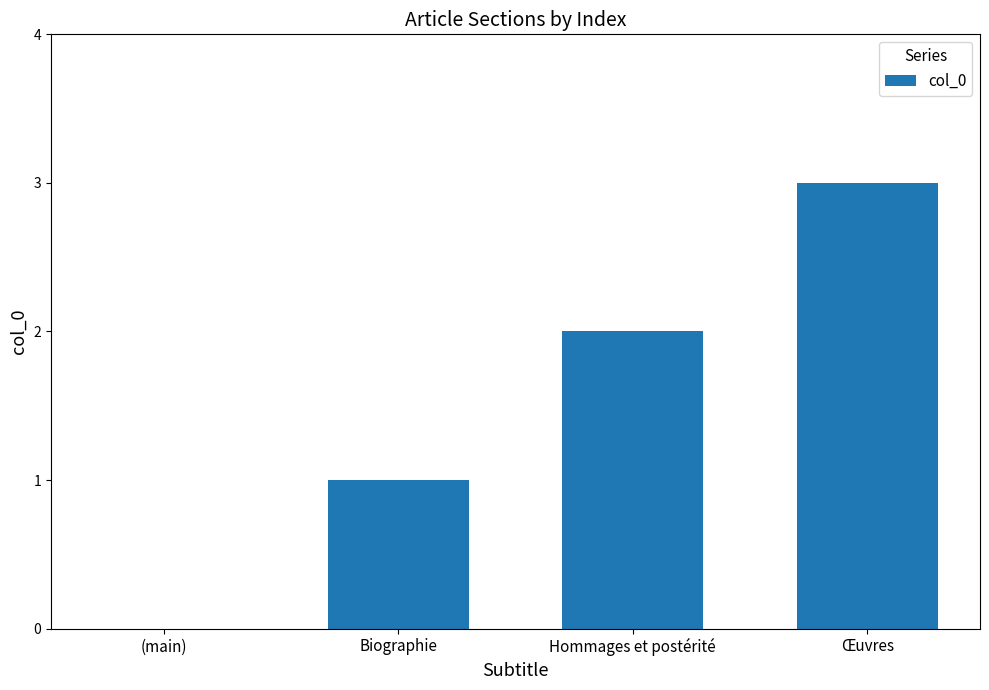

What is the change in value from Hommages et postérité to Œuvres?

+1